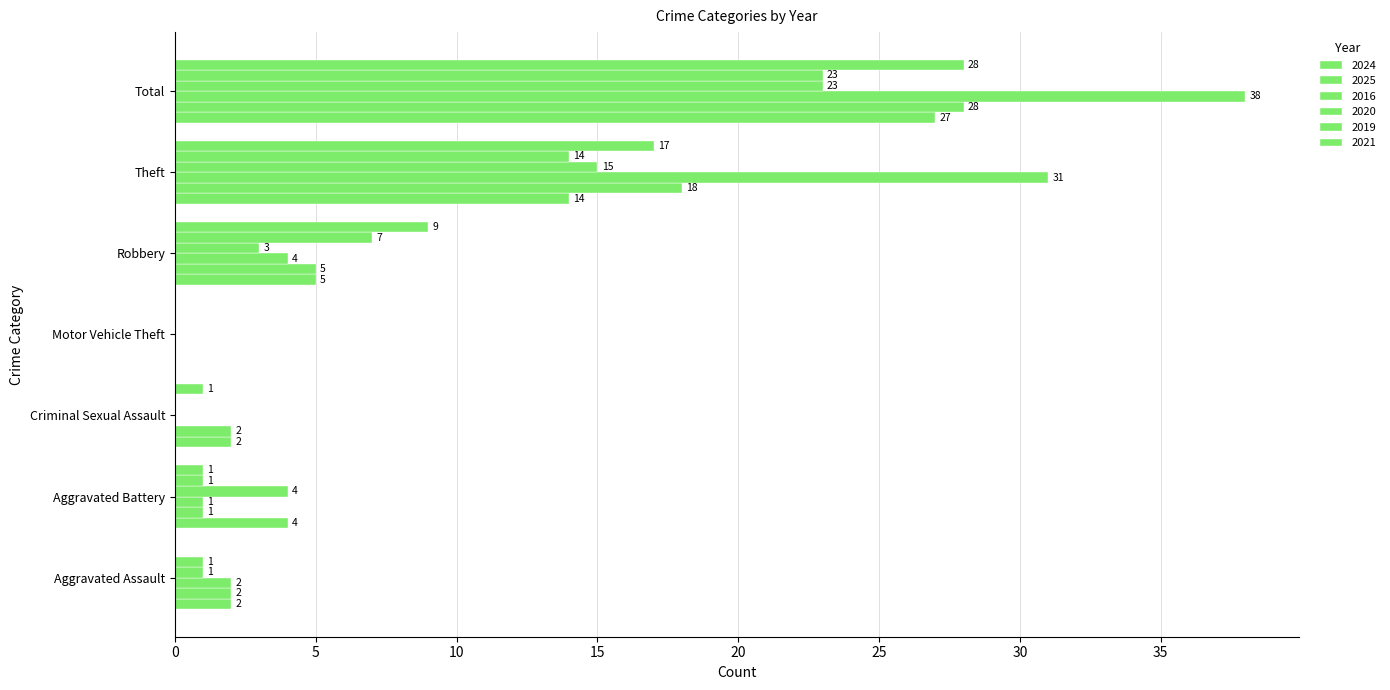

Reading left to right, transcribe all the data shown in this chart.

2024: 2	4	2	0	5	14	27
2025: 2	1	2	0	5	18	28
2016: 2	1	0	0	4	31	38
2020: 1	4	0	0	3	15	23
2019: 1	1	0	0	7	14	23
2021: 0	1	1	0	9	17	28